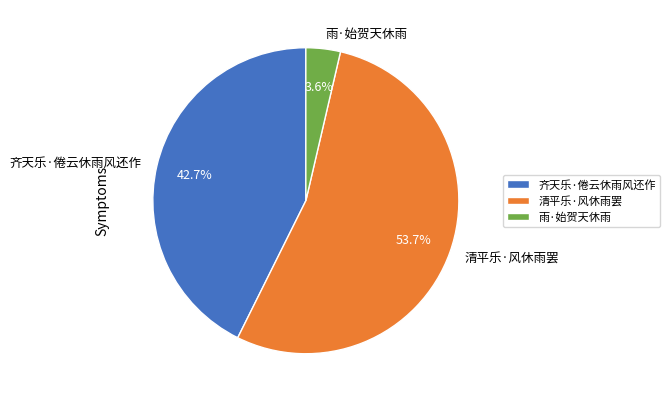

Count the number of slices in the pie.

3